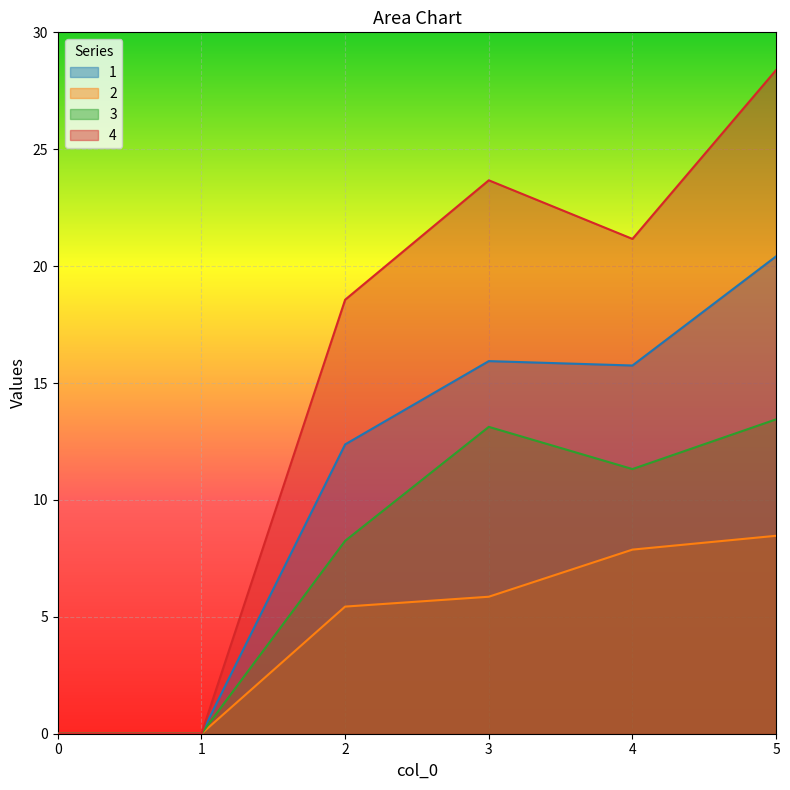

The 4 series shows 11.8 at 5. True or false?

False